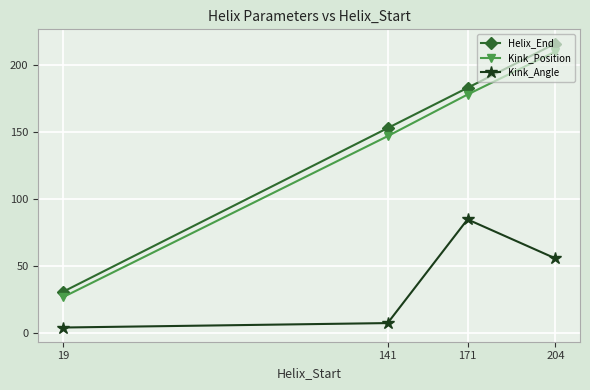

At which category is the sum across all series the highest?

204